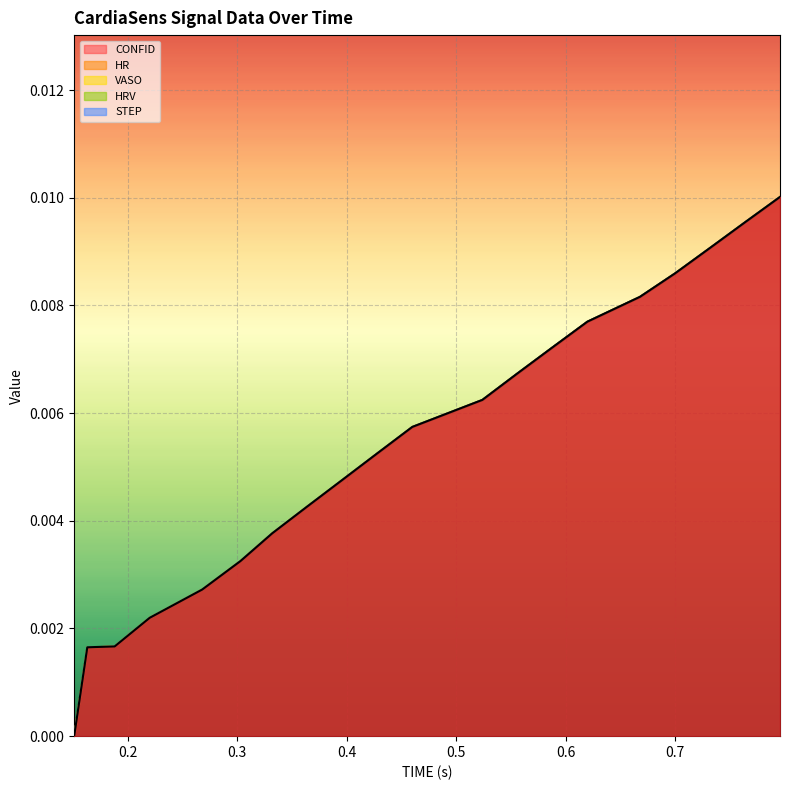

What is the label of the 16th point from the right?

0.268